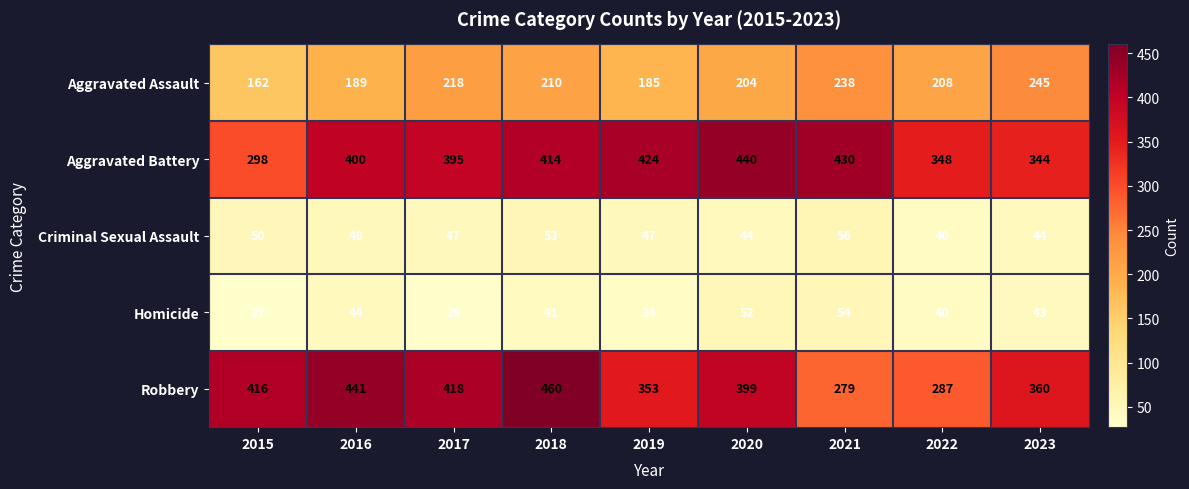

Rank the categories by Robbery value from lowest to highest.

2021, 2022, 2019, 2023, 2020, 2015, 2017, 2016, 2018